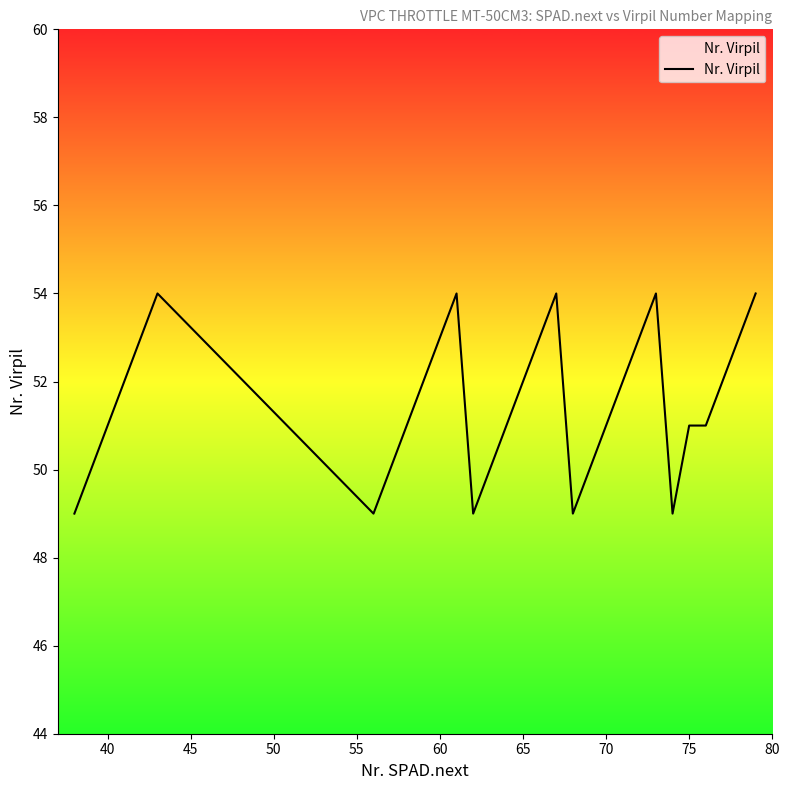

What is the difference between the maximum and minimum values?

5